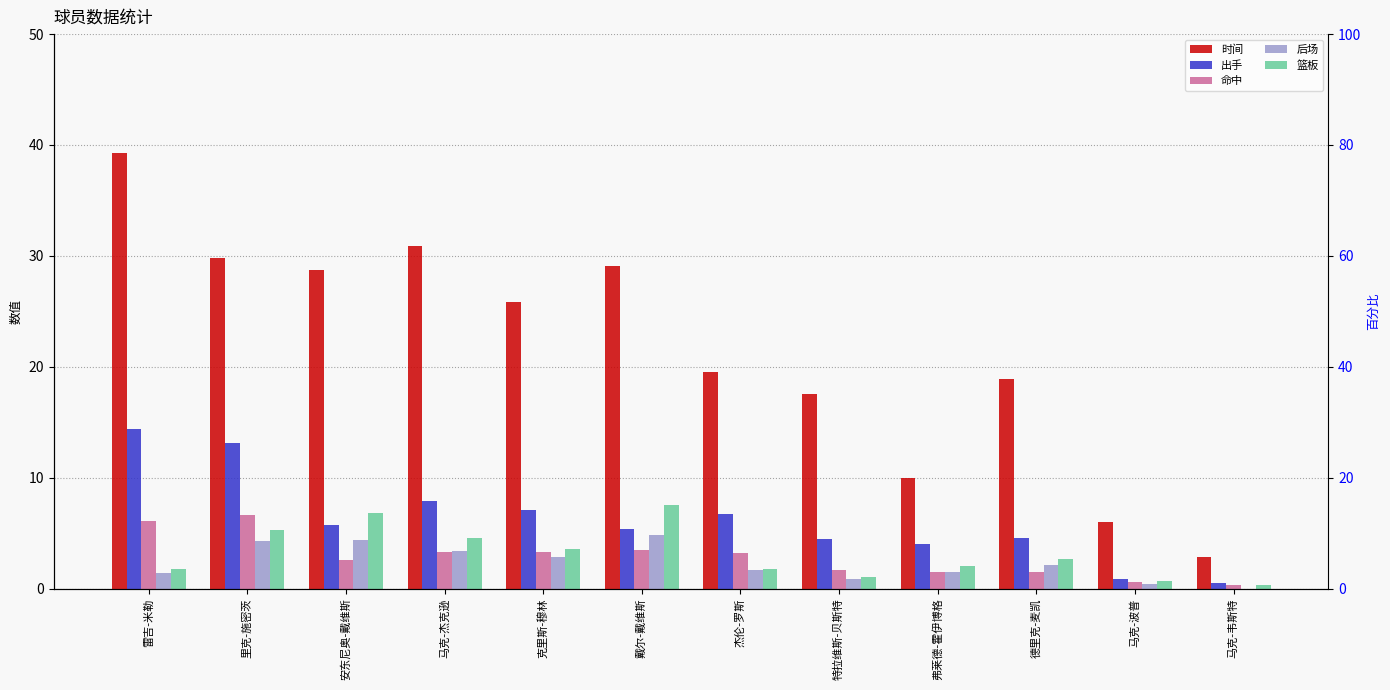

Which has a higher value, 马克-波普 or 弗莱德-霍伊博格?

弗莱德-霍伊博格